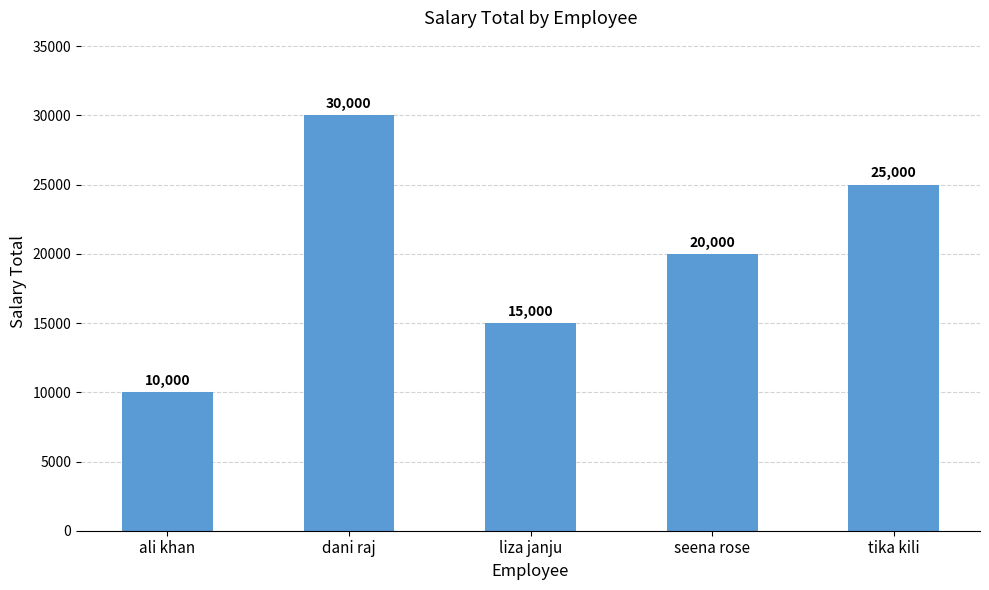

Where does the data first go above 20000?

dani raj